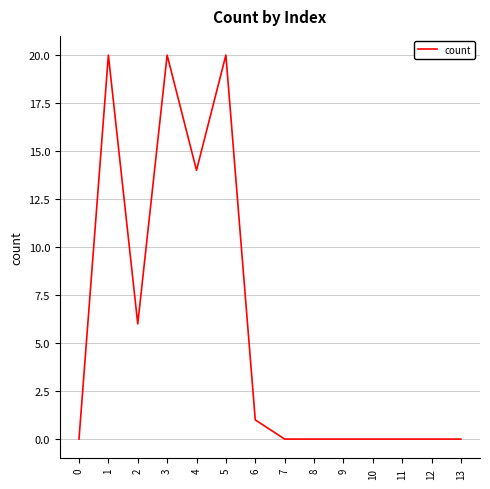

What is the change in value from 3 to 7?

-20